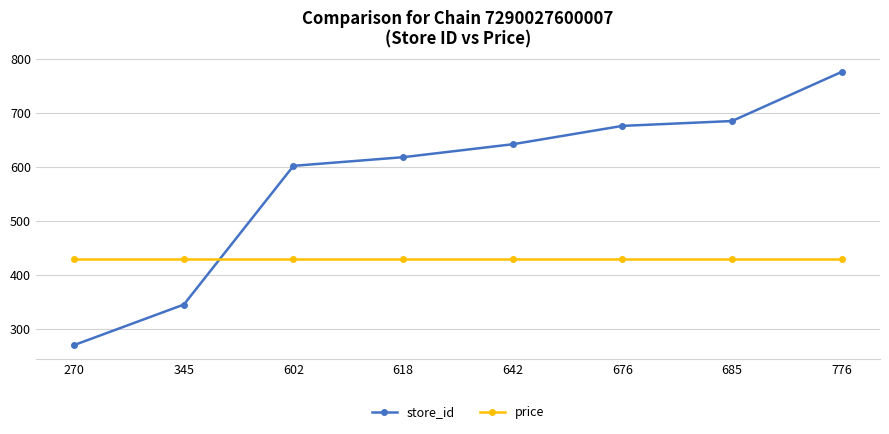

At which category does the chart reach its minimum across all series?

270